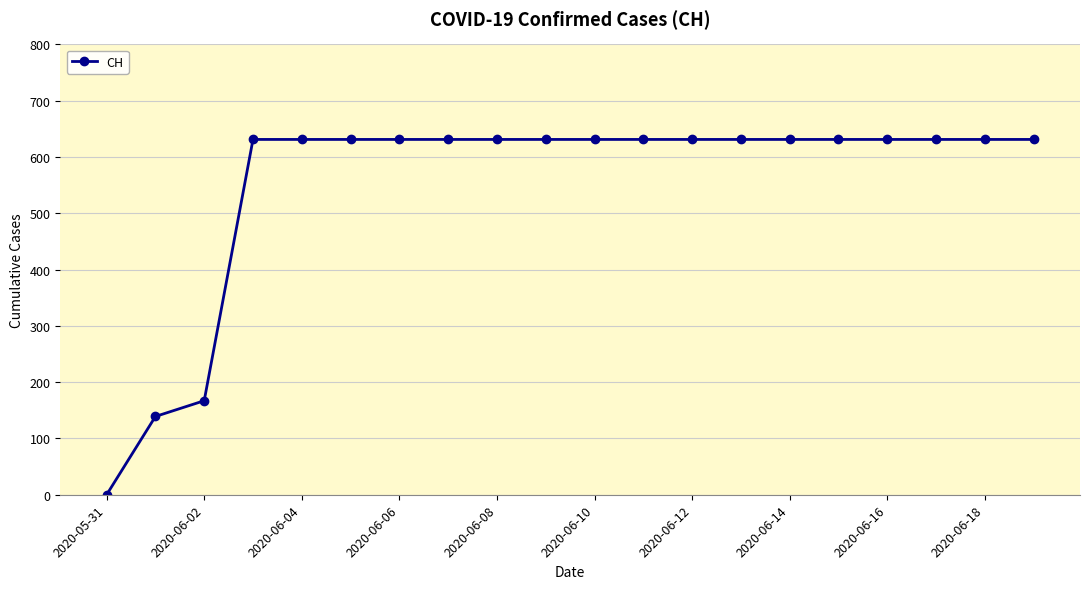

What is the value of the 17th point from the left?

631